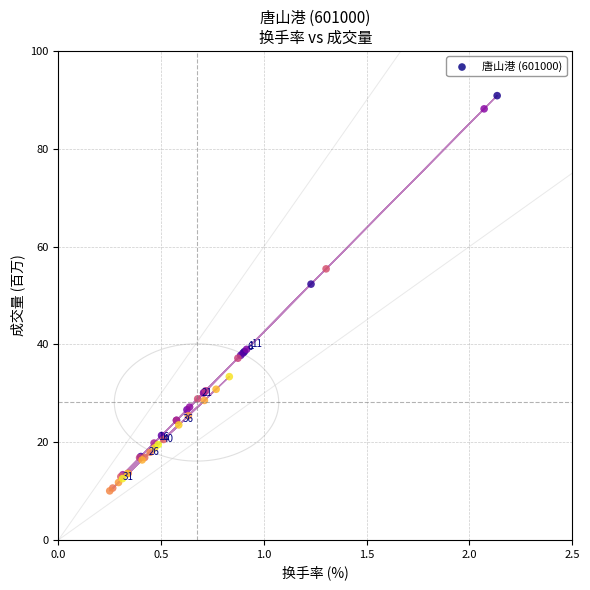

What Y value in the scatter plot is closest to 50?

52.3